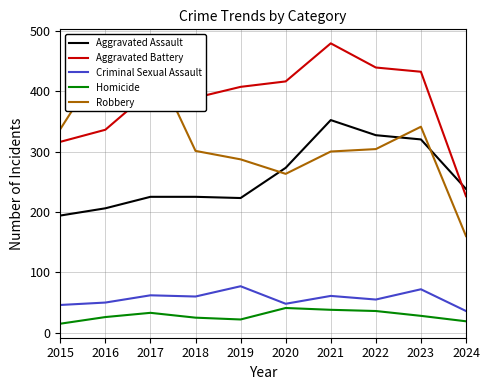

What is the spread (max minus min) of values at 2023?

404